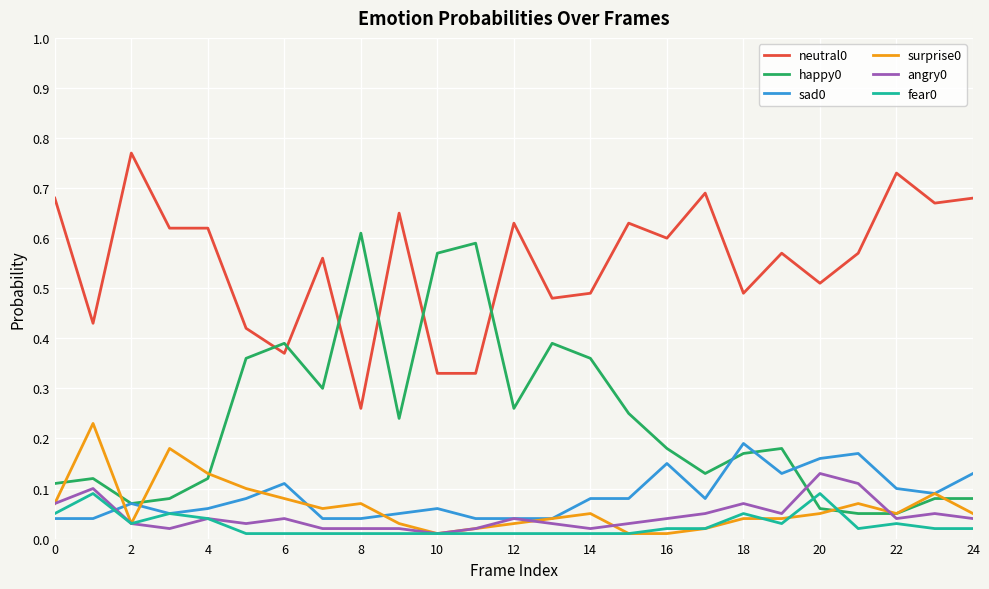

What is the sum of all surprise0 values?

1.6